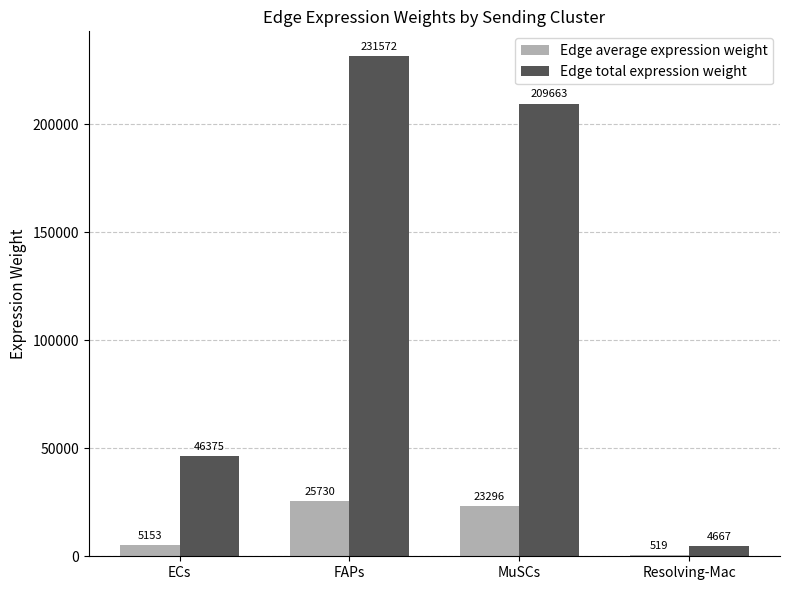

What is the approximate value of Edge total expression weight at Resolving-Mac?

4666.6